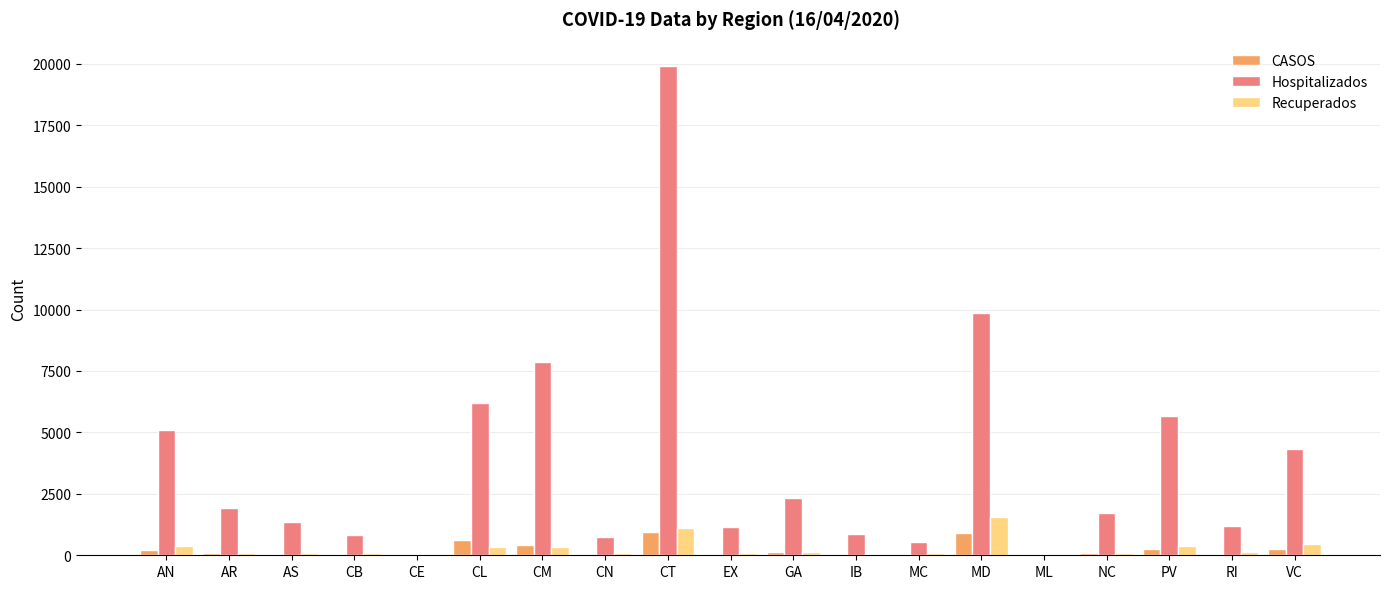

What is the maximum value for Recuperados?

1553